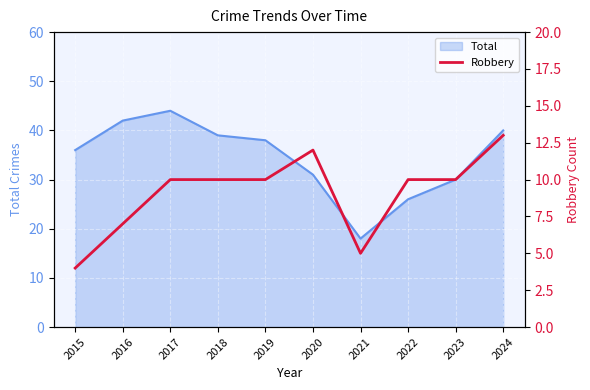

The Total series shows 39 at 2018. True or false?

True